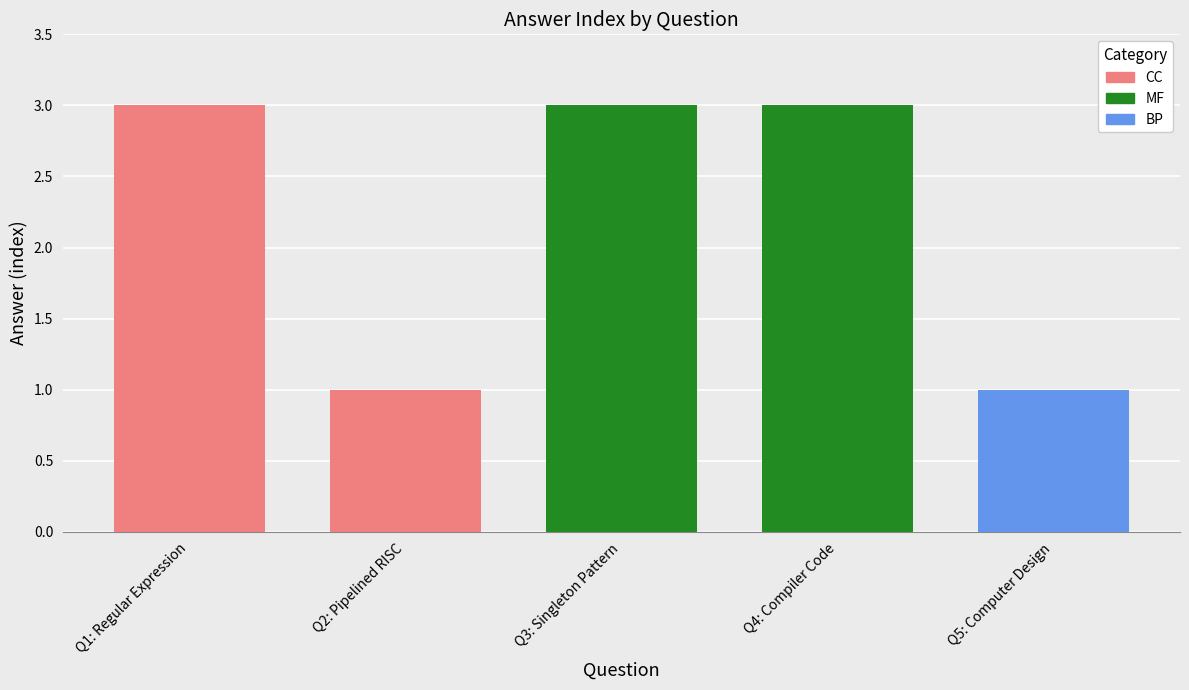

What is the greatest value displayed?

3